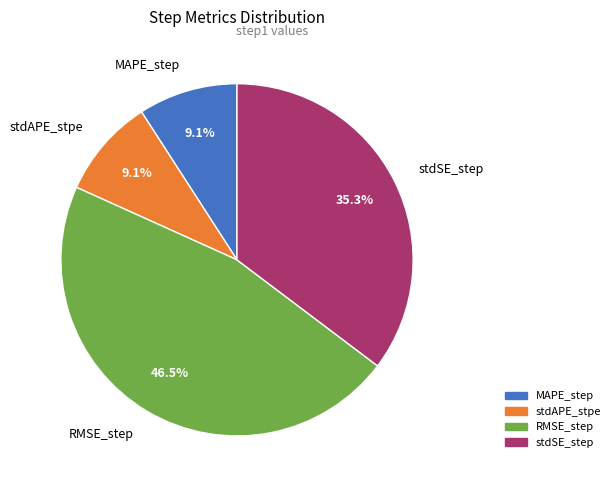

Which has a higher value, stdSE_step or MAPE_step?

stdSE_step